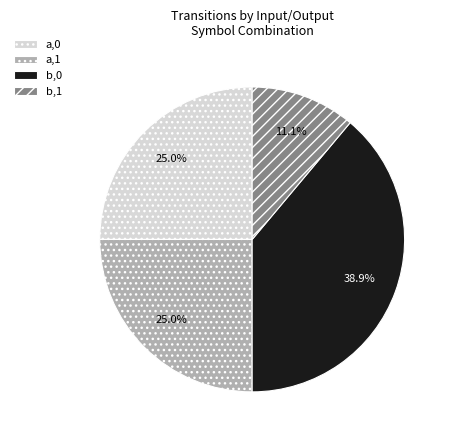

Which slice is the smallest?

b,1